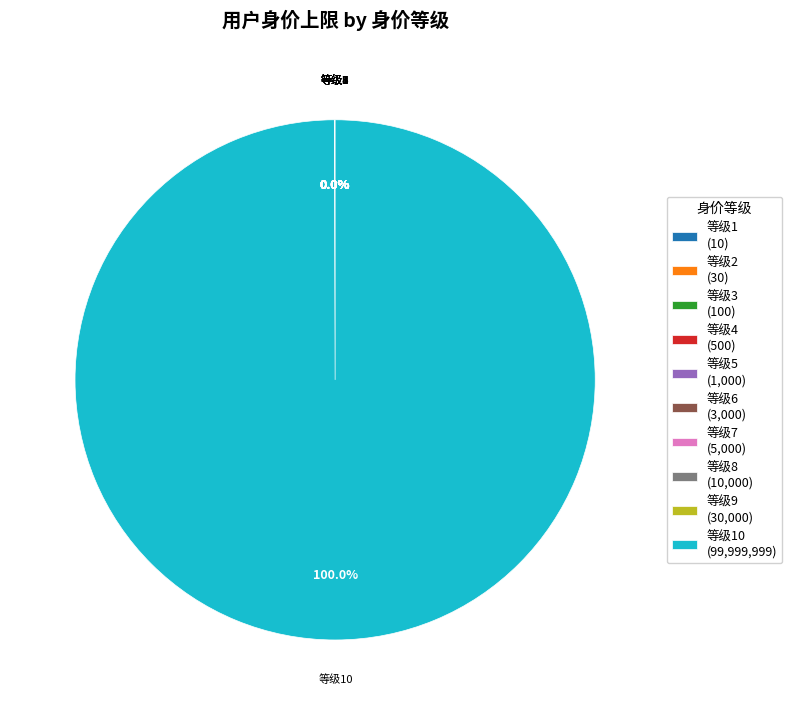

Which category accounts for the majority?

等级10 (99,999,999)